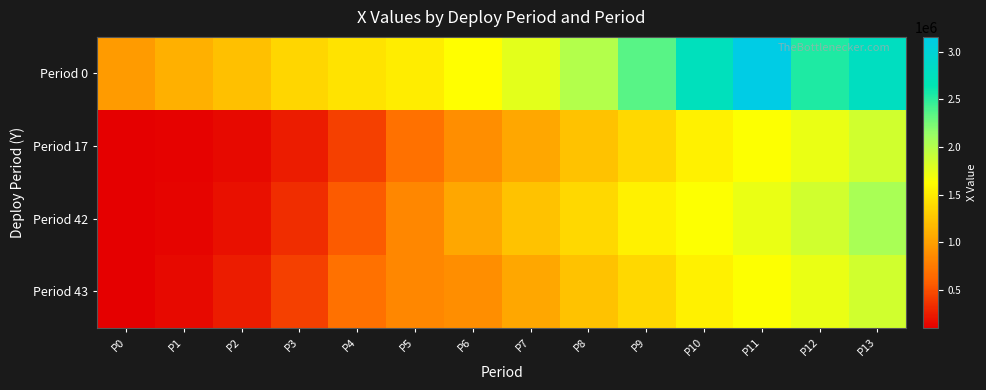

How many series are shown in this chart?

4